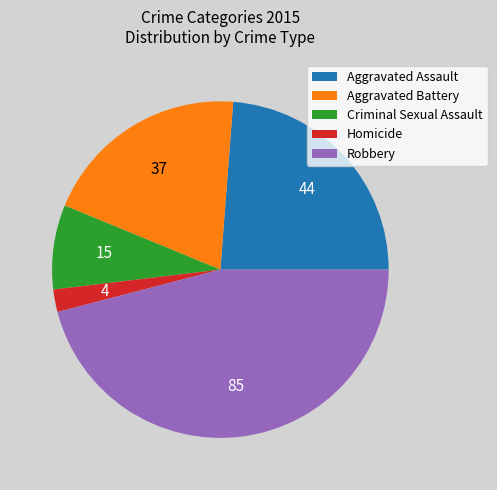

How many segments does this pie chart have?

5